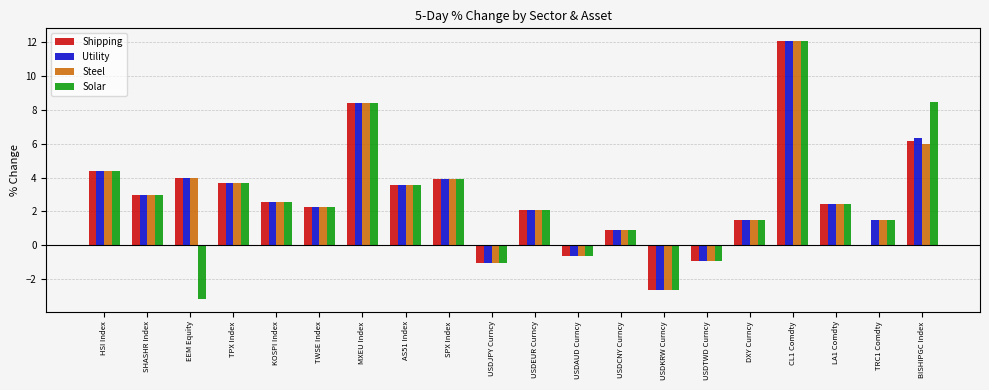

What is the highest value of the Solar series?

12.0